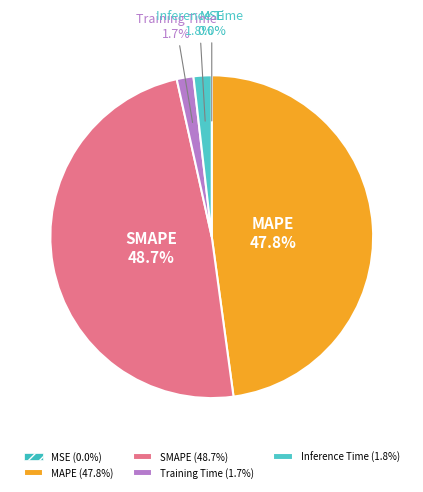

Combined, do Inference Time and Training Time account for over 50%?

No